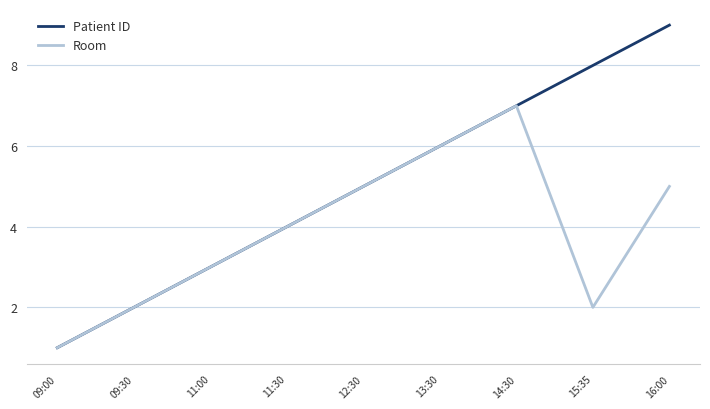

How many interior local peaks does the Room series have?

1